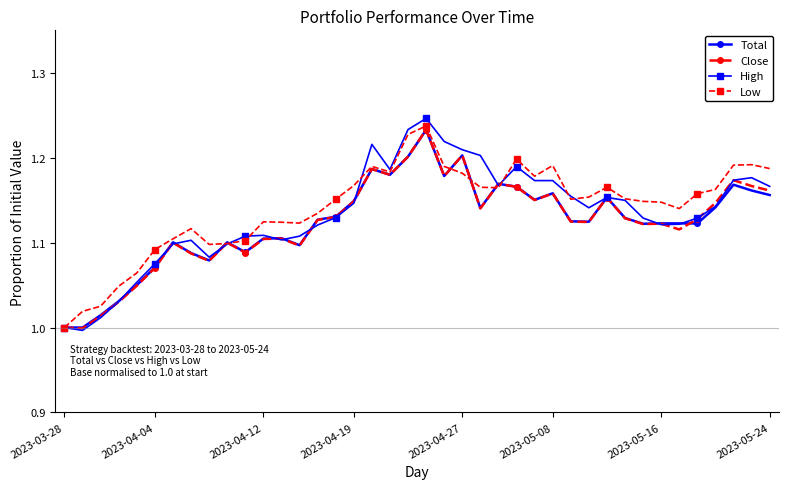

Which series has the largest range (max minus min)?

High